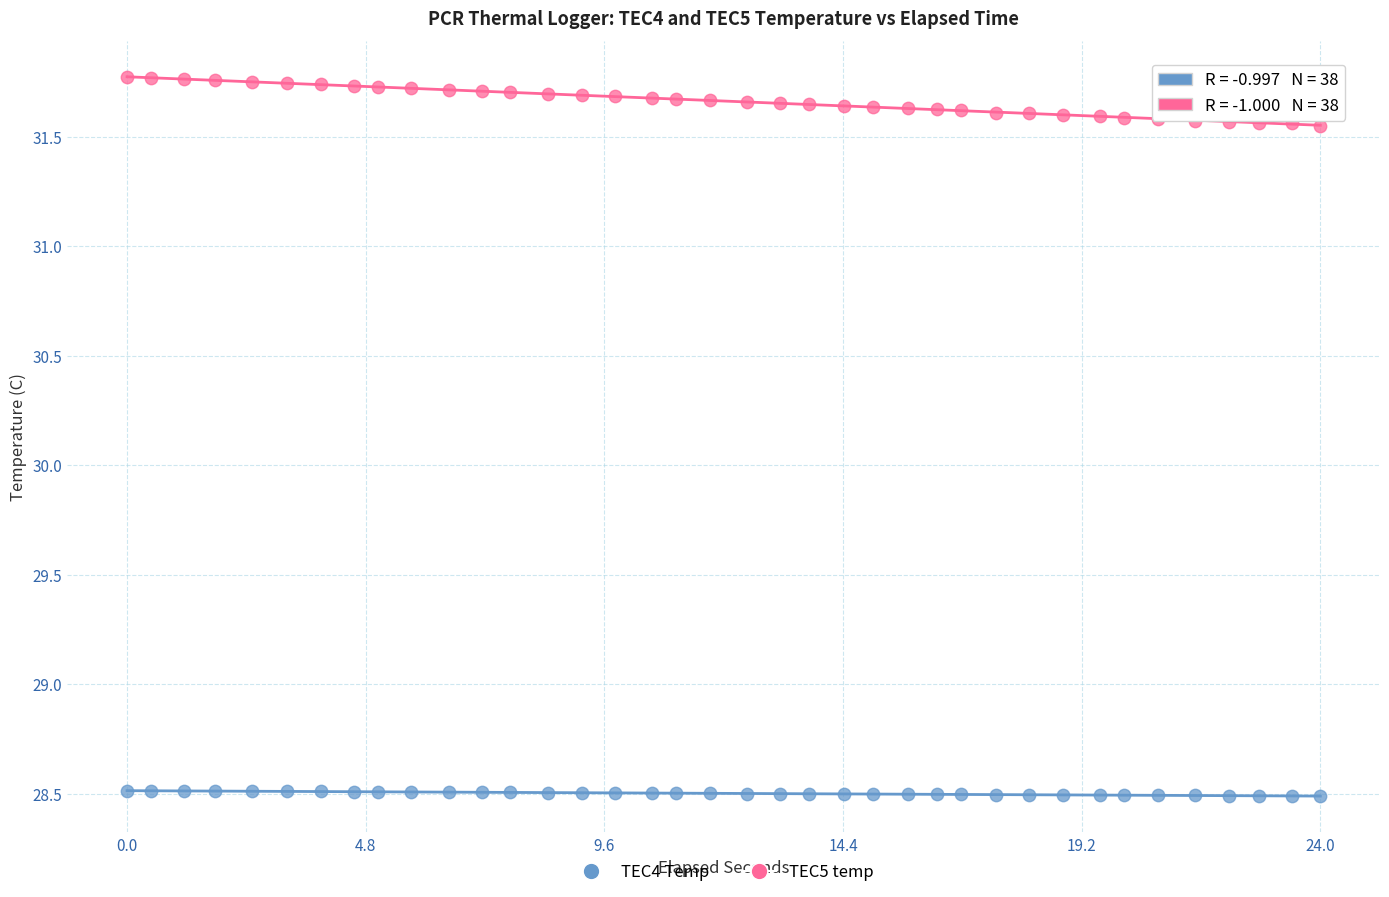

Which series contains the lowest Y value?

TEC4 Temp